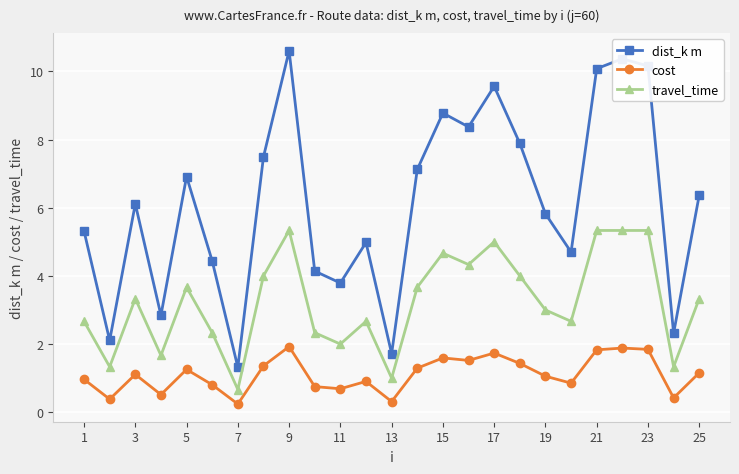

How many lines are shown in the chart?

3